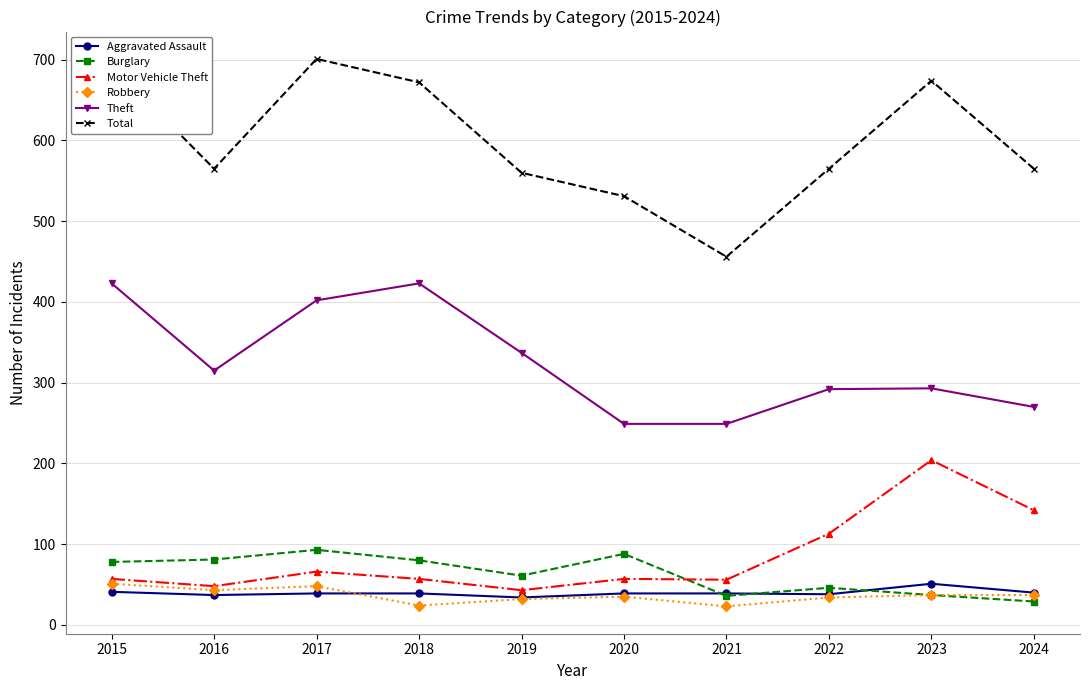

At which label is Burglary closest to 61?

2019